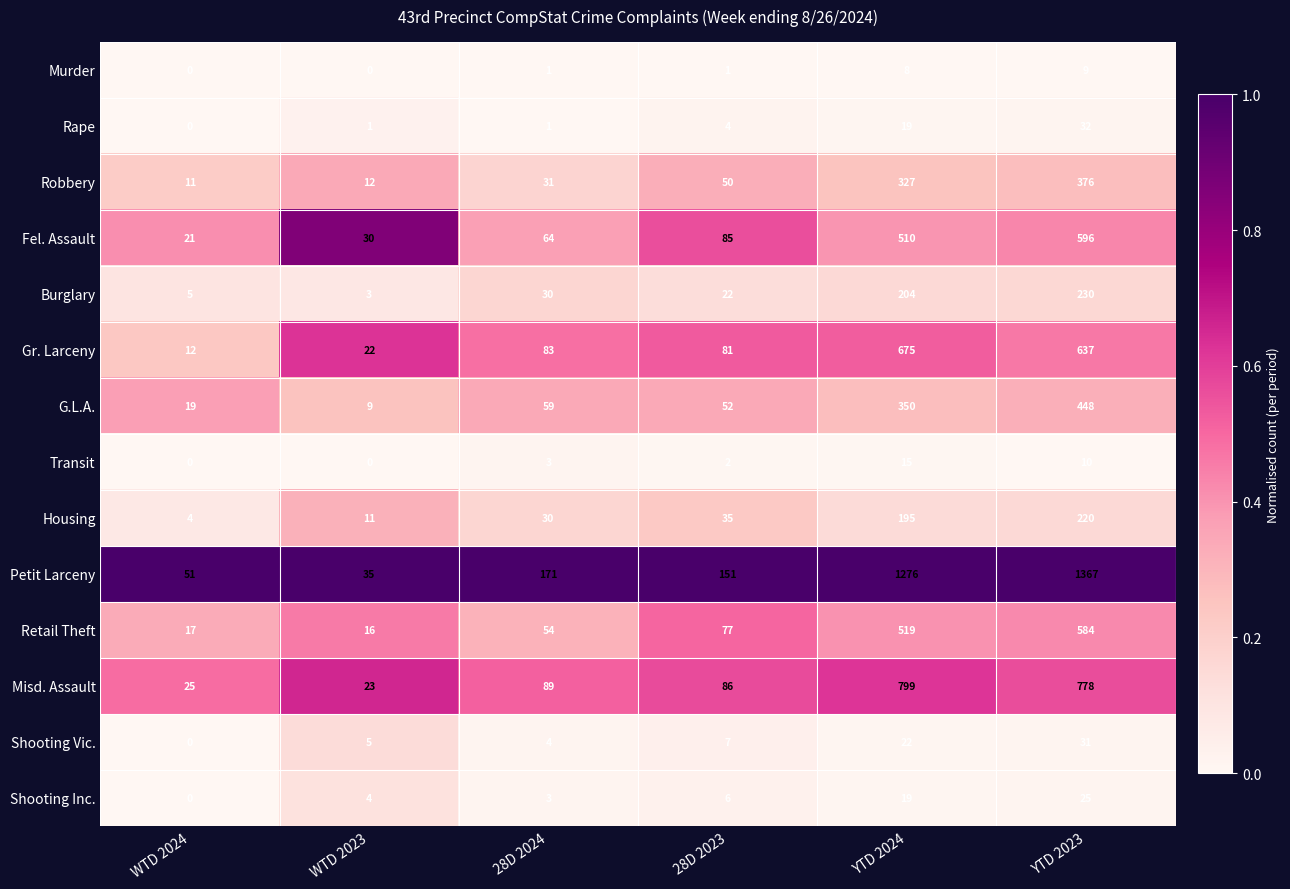

At which category is the sum across all series the highest?

YTD 2023